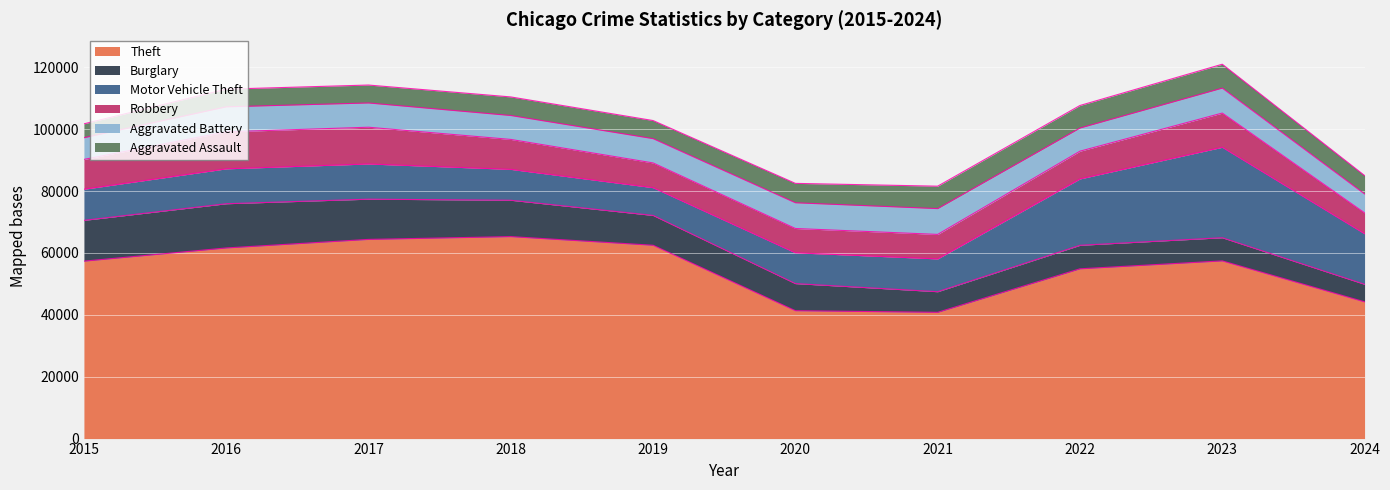

At which category does Theft reach its first local peak?

2018